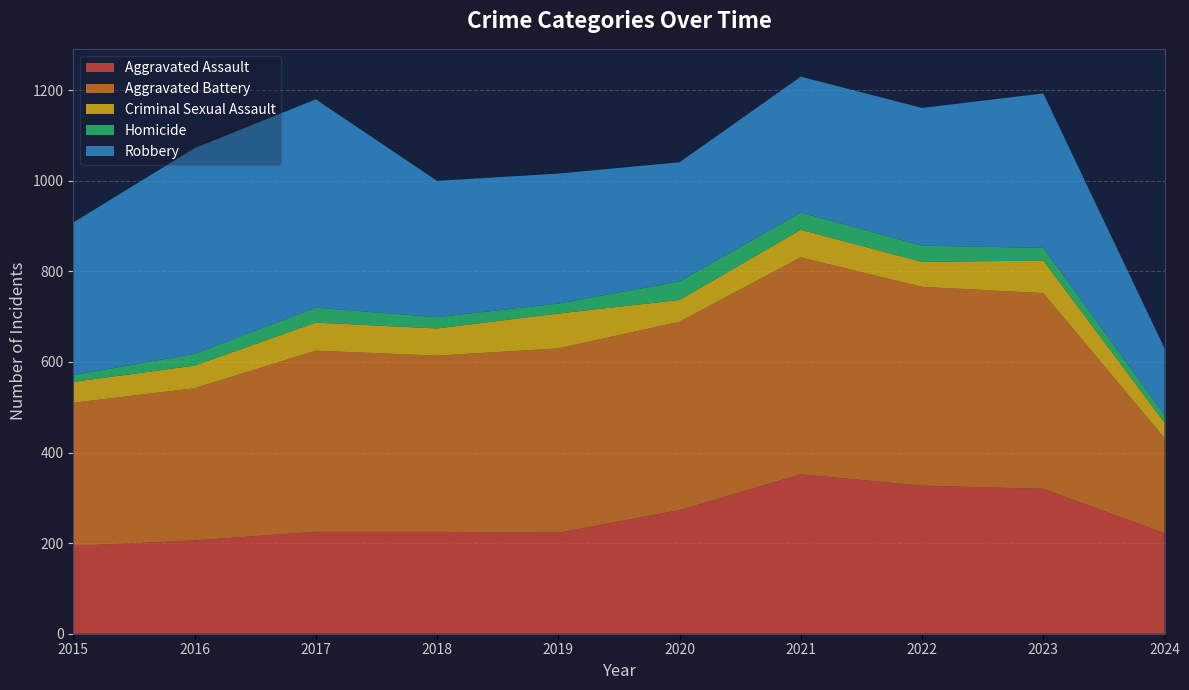

Reading right to left, list all the values displayed in this chart.

Aggravated Assault: 2024=222	2023=320	2022=327	2021=352	2020=273	2019=223	2018=225	2017=225	2016=206	2015=194
Aggravated Battery: 2024=210	2023=432	2022=439	2021=479	2020=416	2019=407	2018=389	2017=400	2016=336	2015=316
Criminal Sexual Assault: 2024=34	2023=72	2022=55	2021=61	2020=48	2019=77	2018=60	2017=62	2016=50	2015=46
Homicide: 2024=17	2023=28	2022=36	2021=38	2020=41	2019=22	2018=25	2017=33	2016=26	2015=15
Robbery: 2024=147	2023=341	2022=304	2021=300	2020=263	2019=287	2018=301	2017=460	2016=454	2015=337